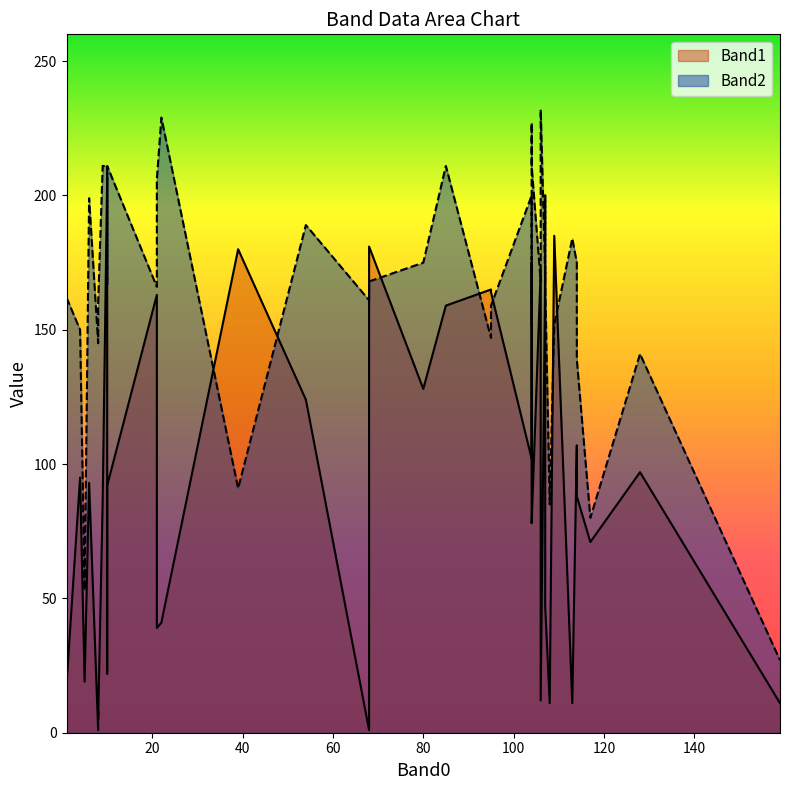

At which label is Band2 closest to 129?

114